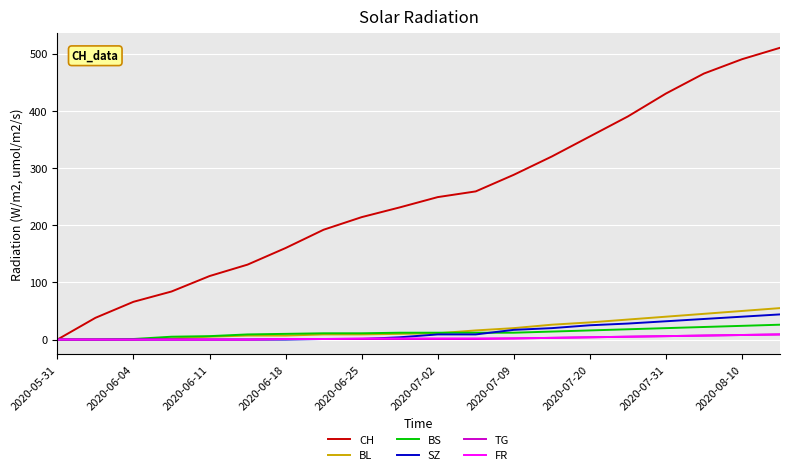

Which series has the largest range (max minus min)?

CH